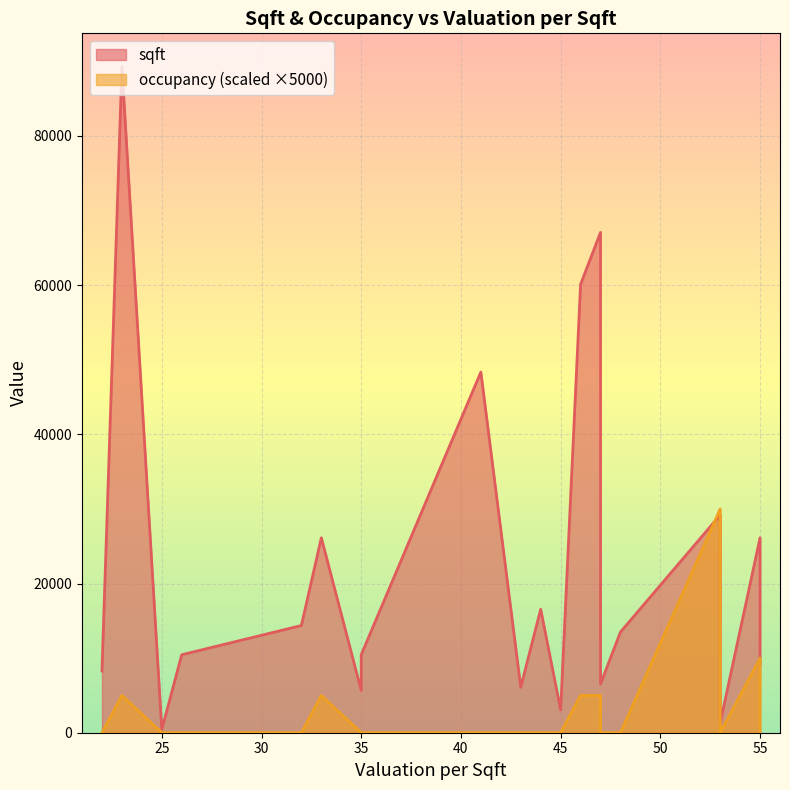

At which category does occupancy reach its first local peak?

23